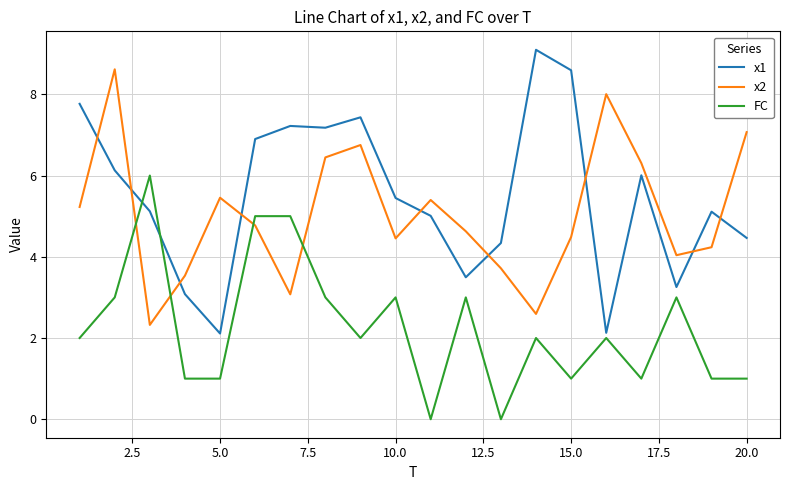

What is the minimum value for x2?

2.3